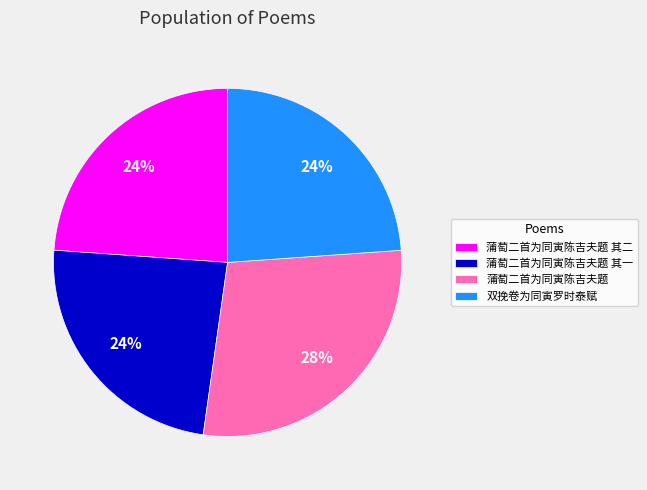

To the nearest percent, what portion does 蒲萄二首为同寅陈吉夫题 represent?

28%